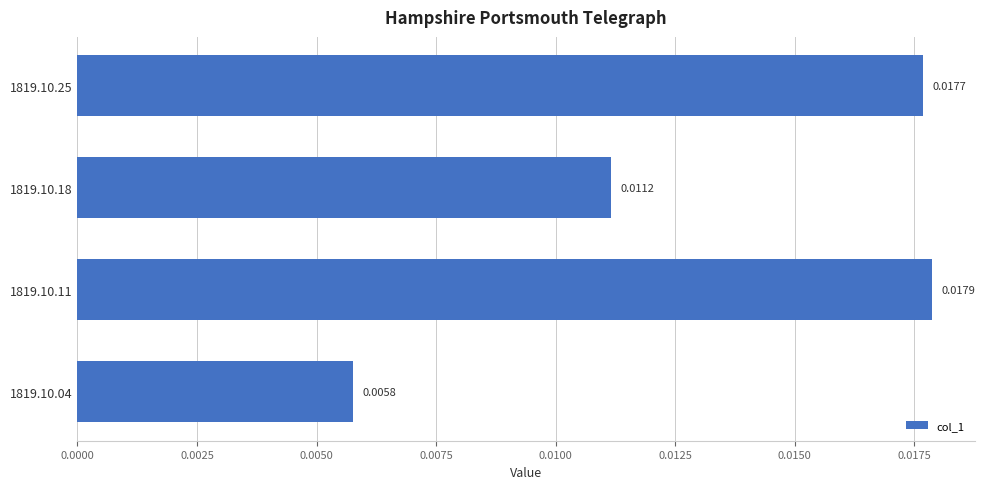

Rank the categories by value from highest to lowest.

1819.10.11, 1819.10.25, 1819.10.18, 1819.10.04